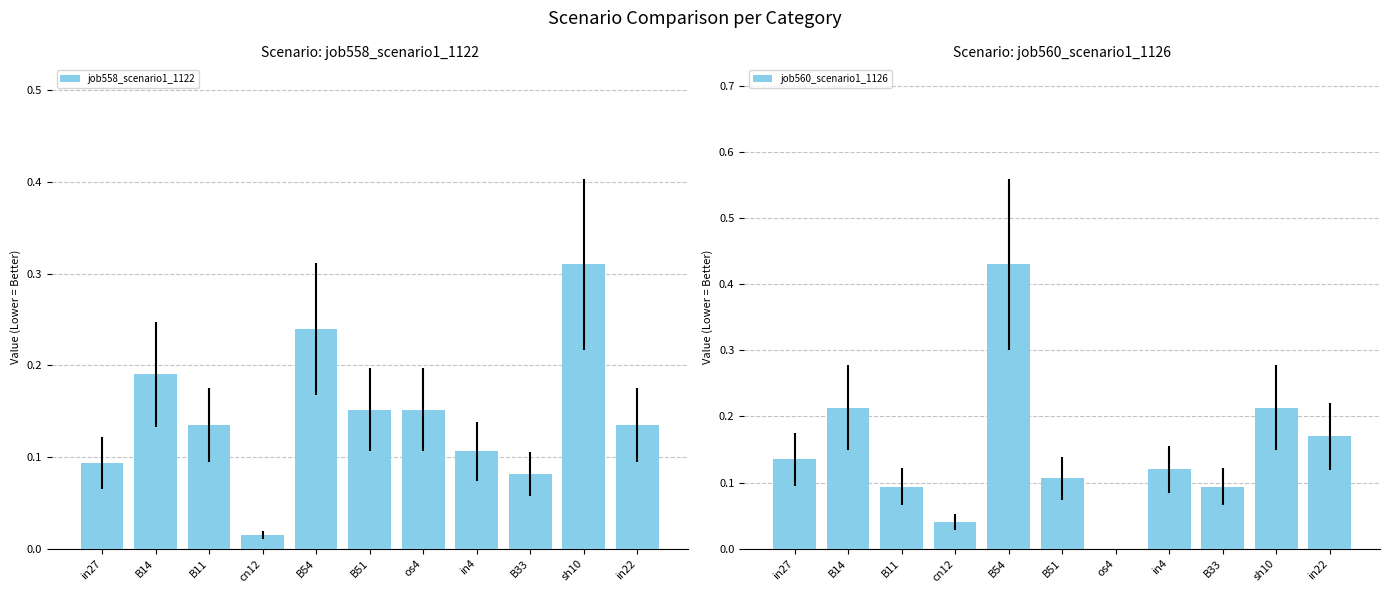

What is the value of the job558_scenario1_1122 bar at the 5th from the left?

0.2